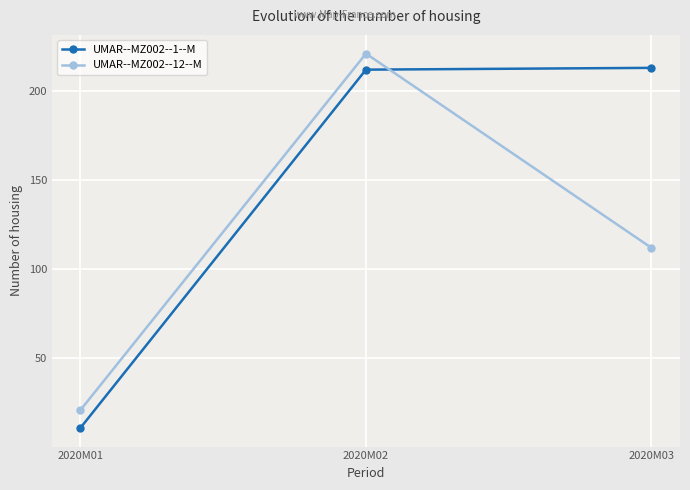

Does the chart have visible grid lines?

Yes